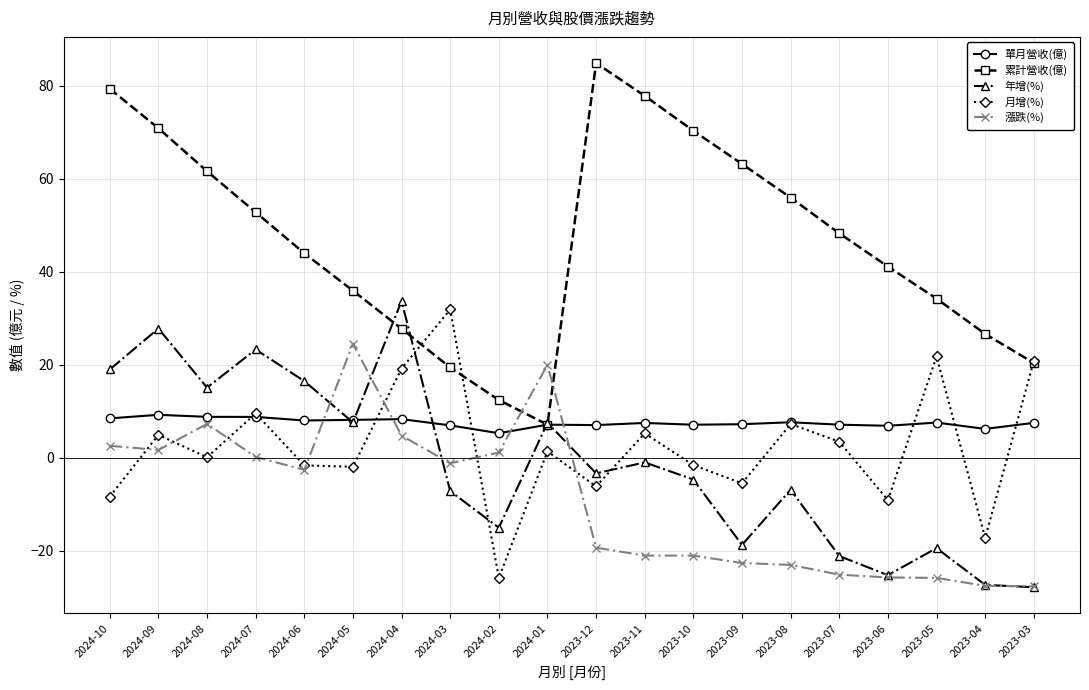

How many lines are shown in the chart?

5